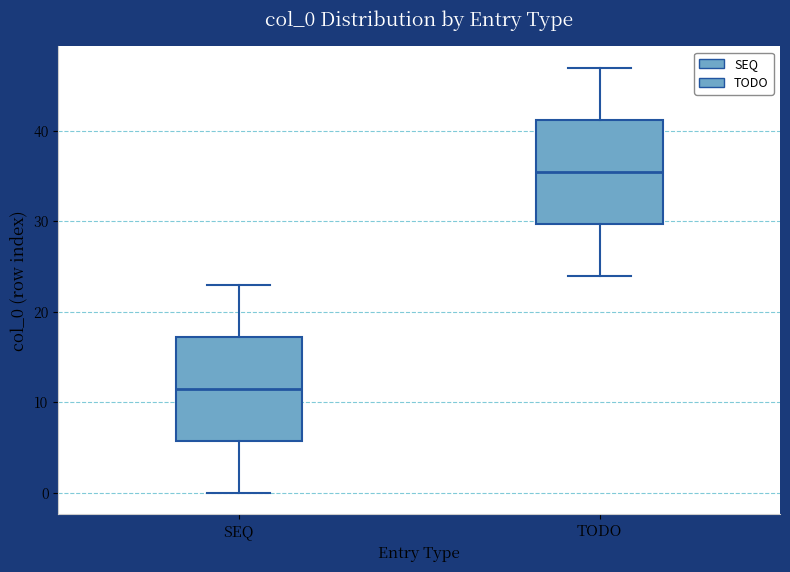

Which box has the lowest median line?

SEQ